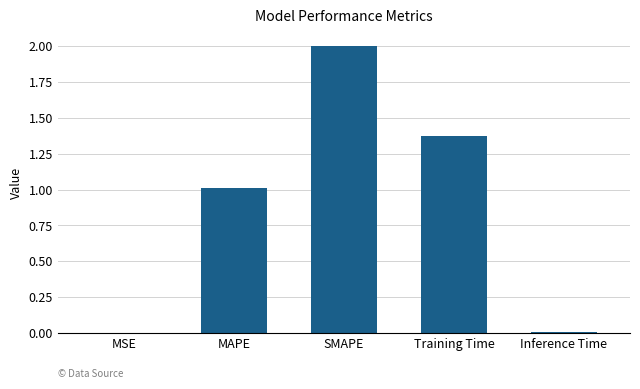

What is the average value?

0.9